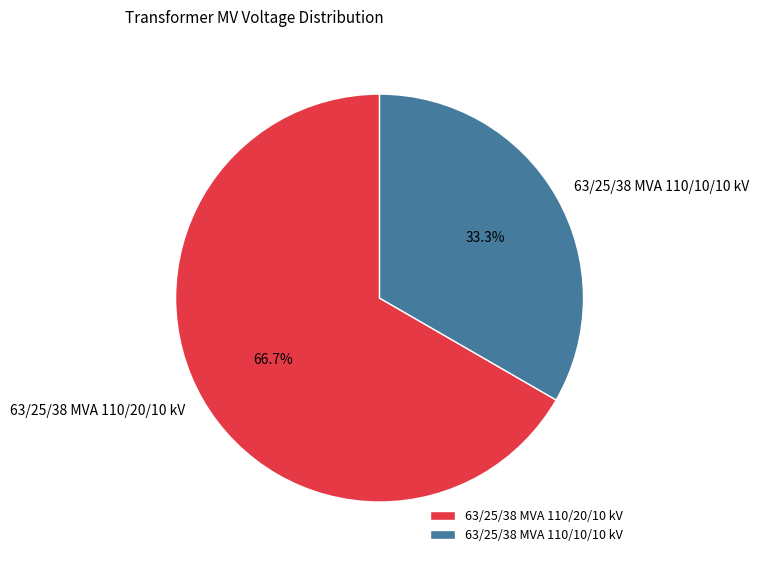

The 63/25/38 MVA 110/20/10 kV slice represents 80% of the pie. True or false?

False